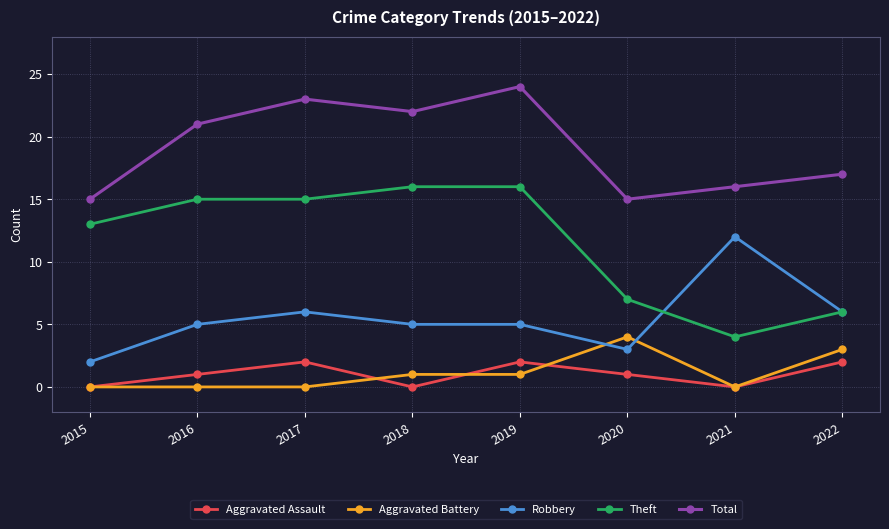

The value of Total at 2017 is 23. True or false?

True